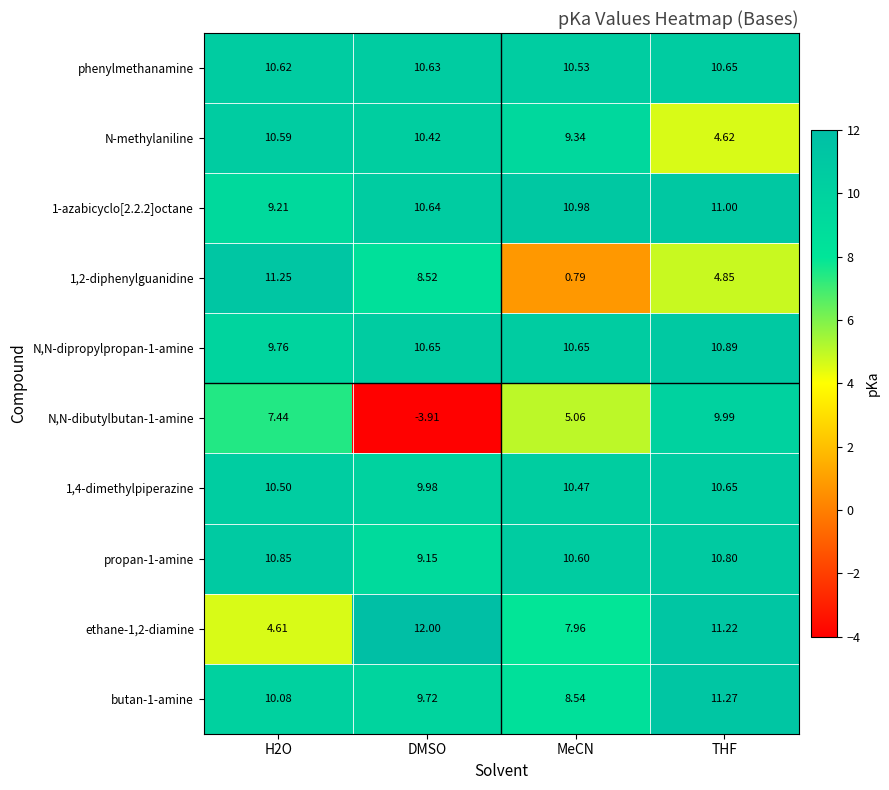

At which category does the chart reach its peak across all series?

DMSO